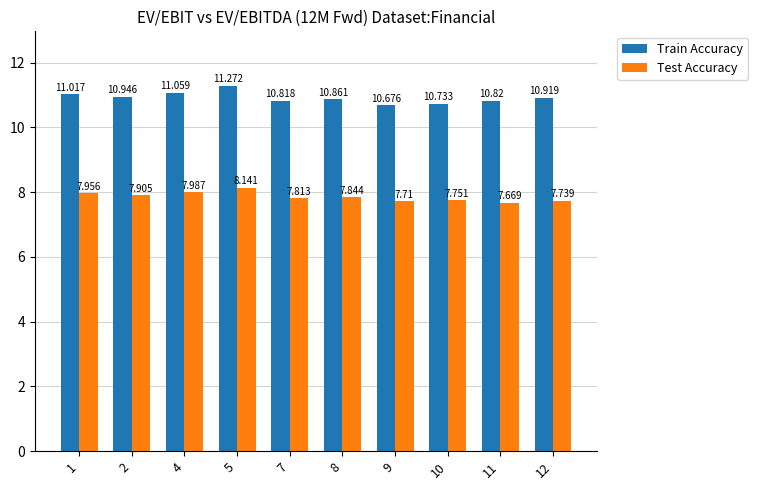

What is the sum of the Test Accuracy values at 4 and 10?

15.7